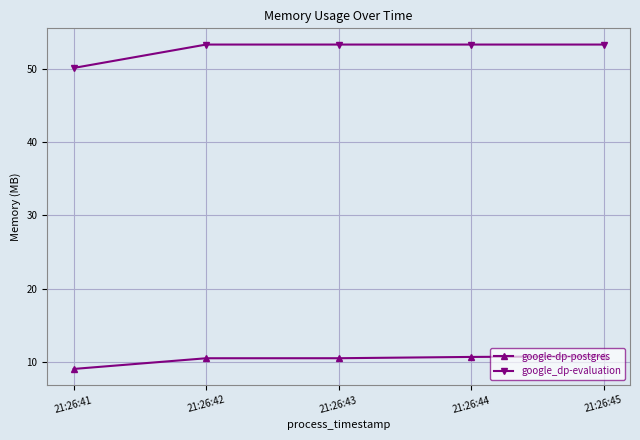

What is the spread (max minus min) of values at 21:26:41?

41.1